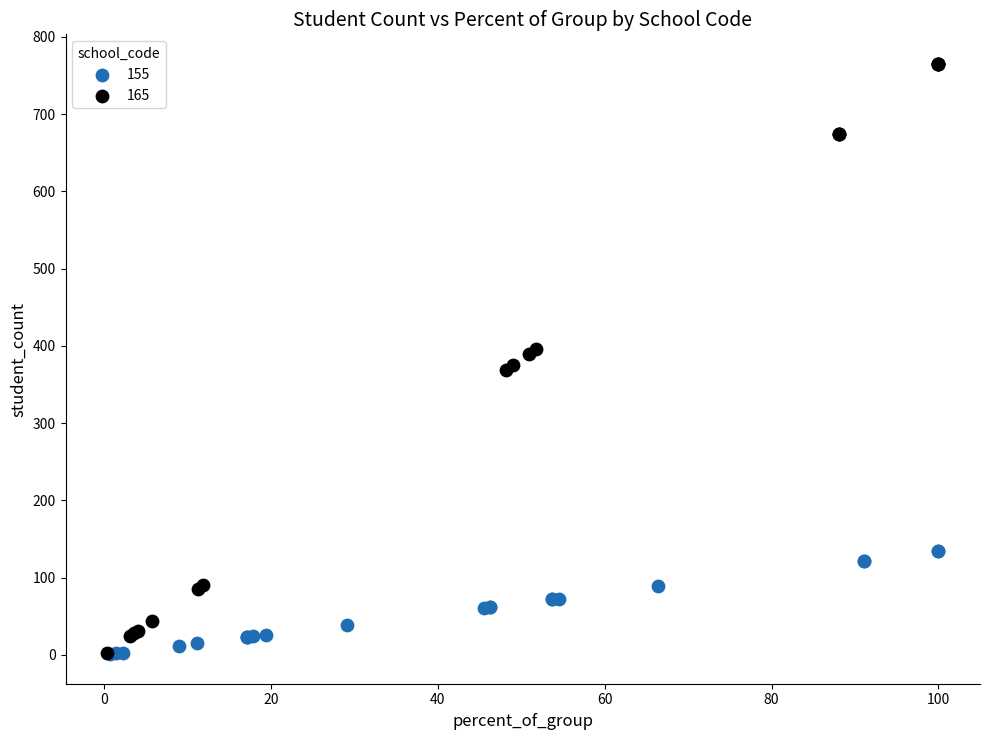

Which series reaches the maximum Y coordinate?

165